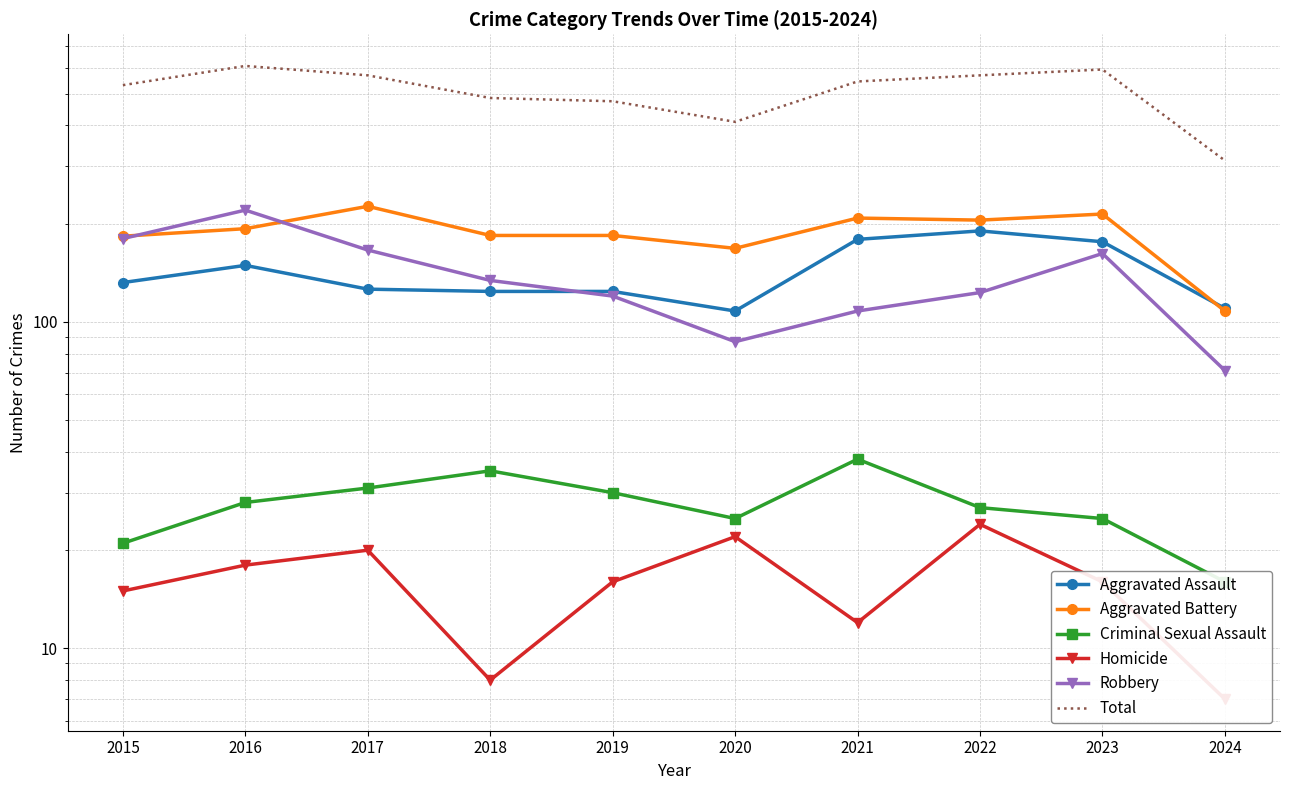

True or false: Criminal Sexual Assault and Homicide cross at least once.

False